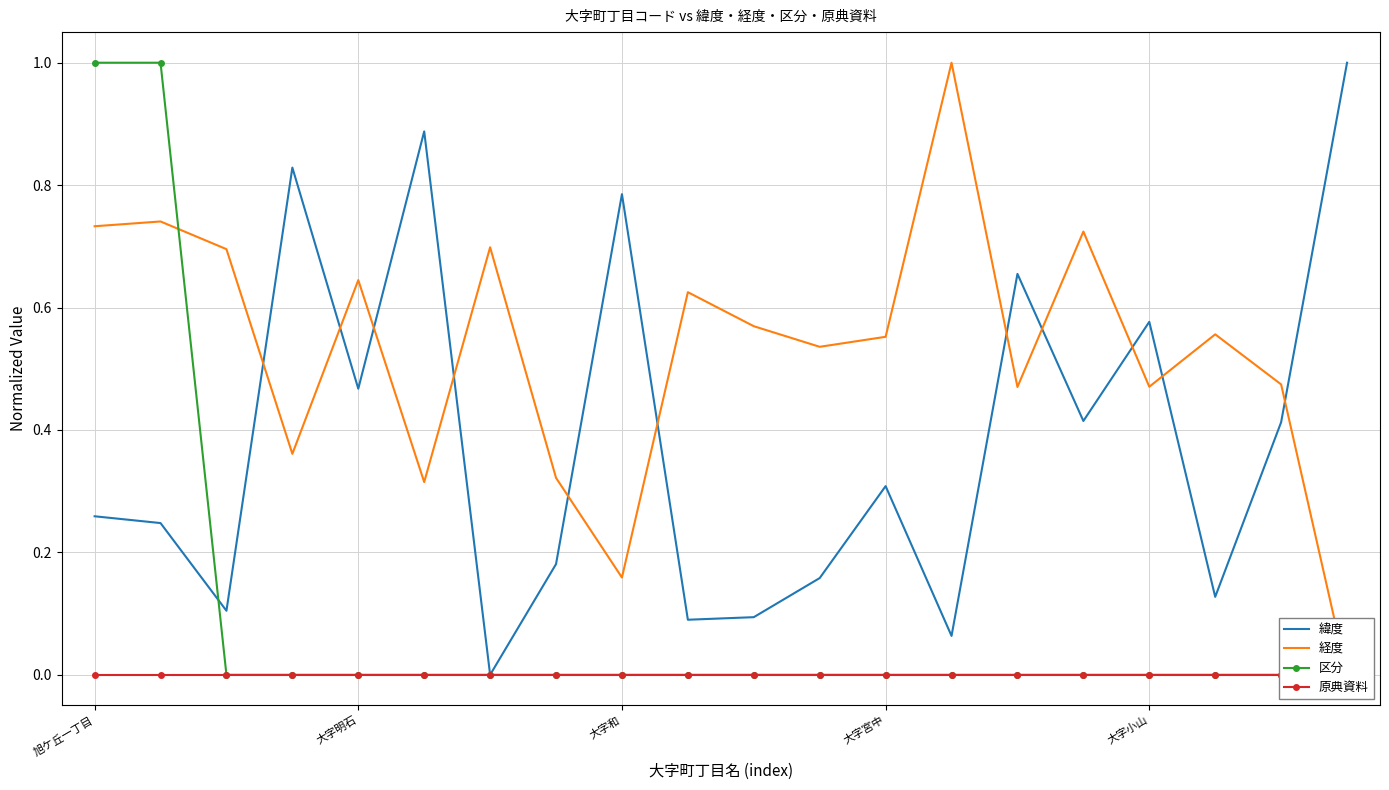

Which series has the largest range (max minus min)?

緯度